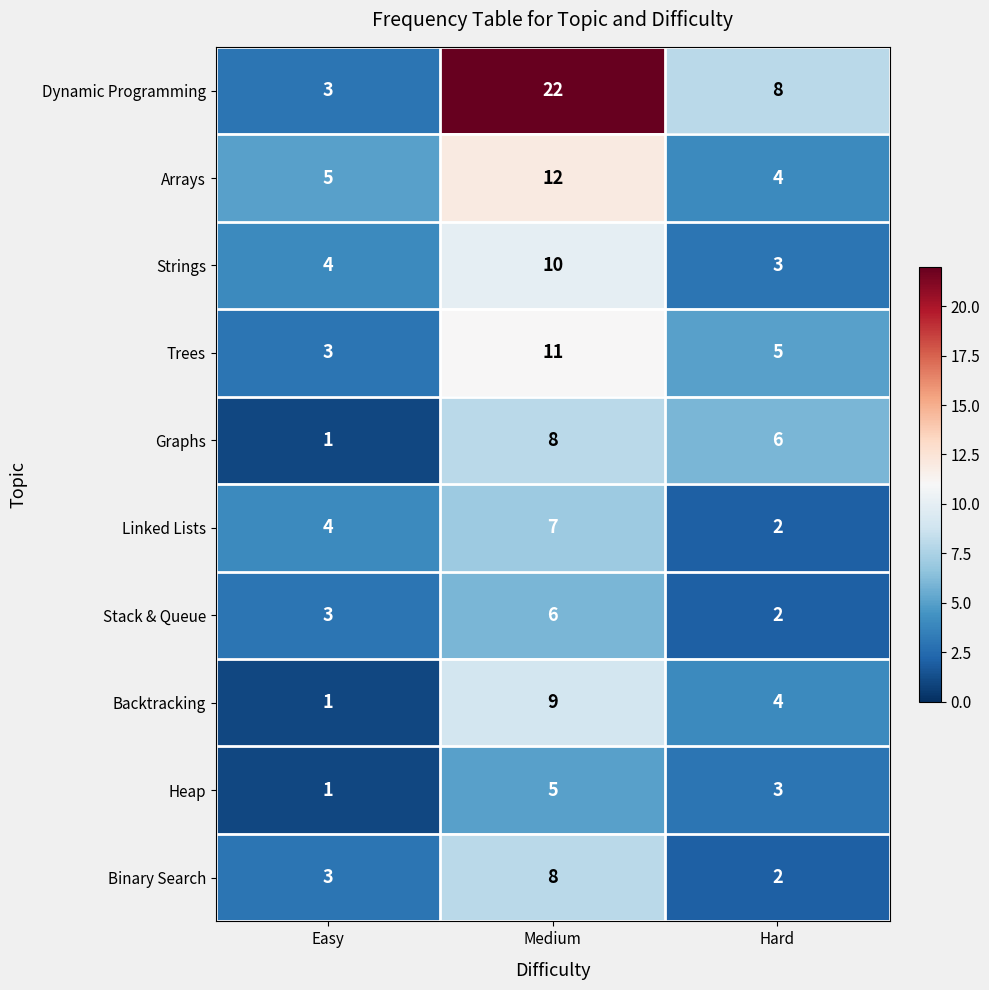

What is the smallest value displayed?

1